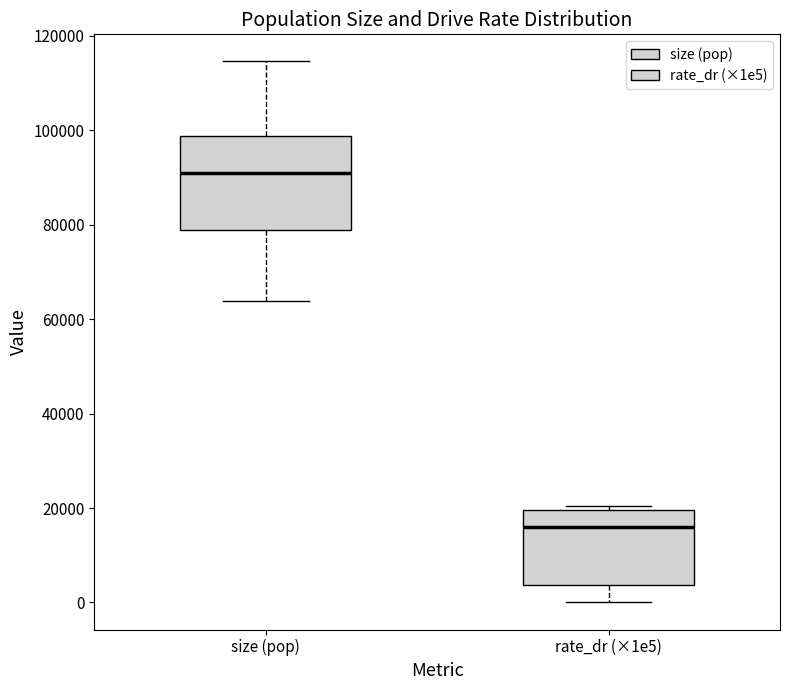

Comparing the boxes themselves (not the whiskers), which one is the tallest?

size (pop)